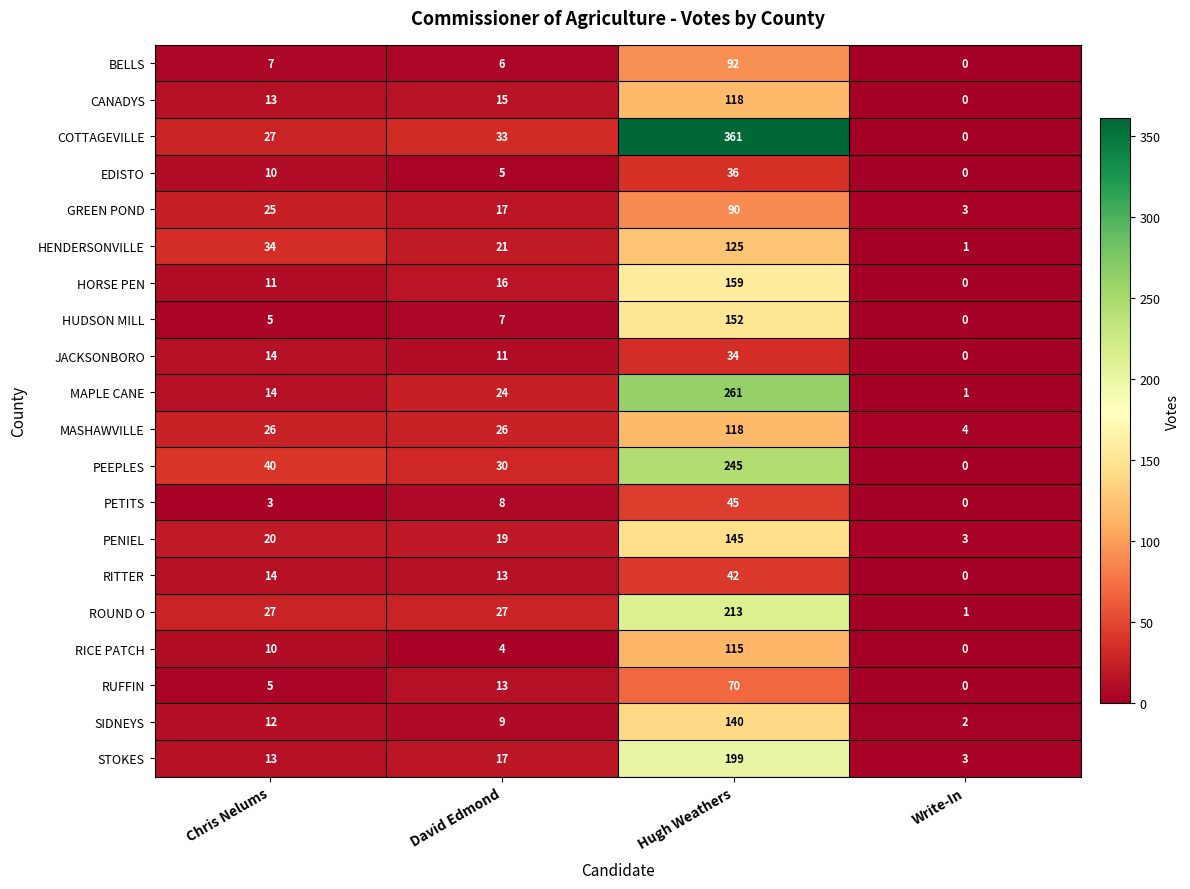

Count the number of categories in the chart.

4